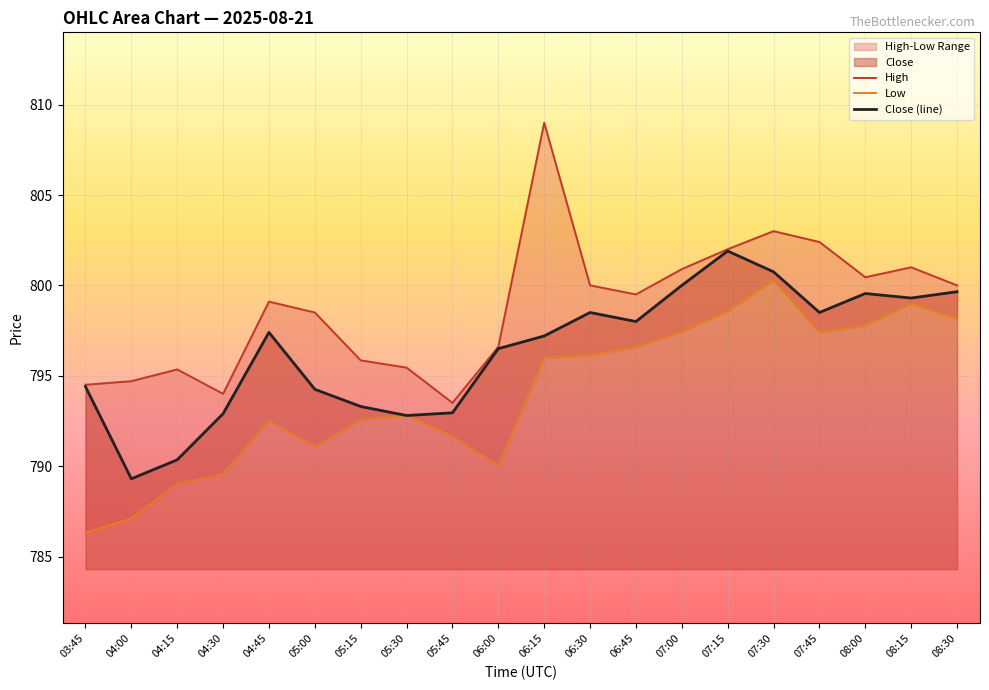

What is the greatest value displayed?

809.0